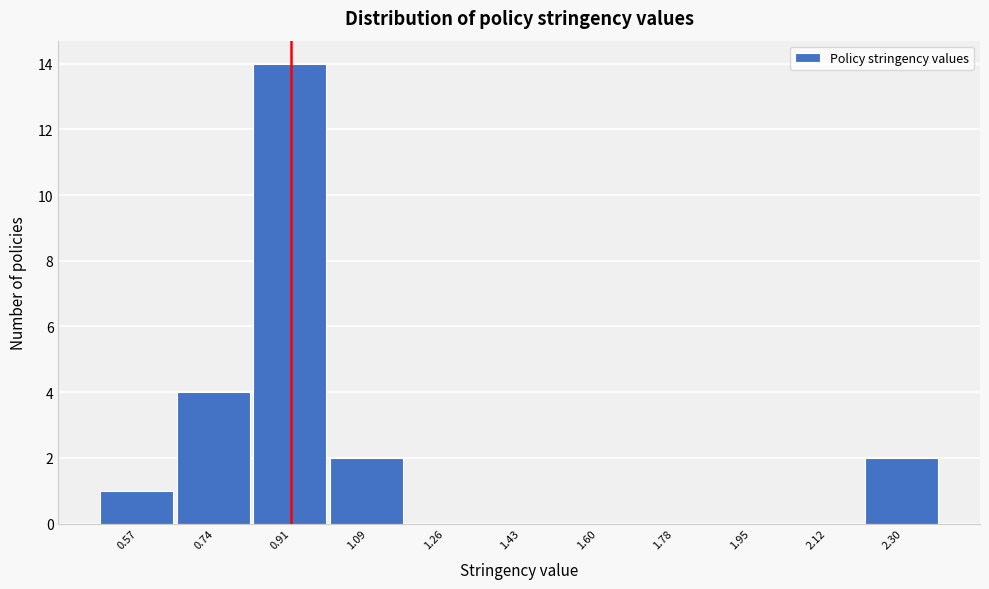

Reading right to left, list all the values displayed in this chart.

2.30=2	2.12=0	1.95=0	1.78=0	1.60=0	1.43=0	1.26=0	1.09=2	0.91=14	0.74=4	0.57=1